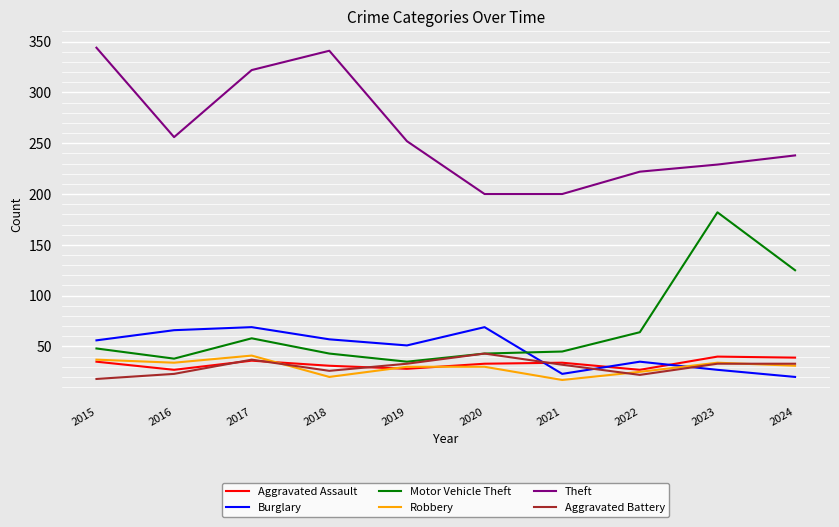

At which label does Theft first exceed 252?

2015